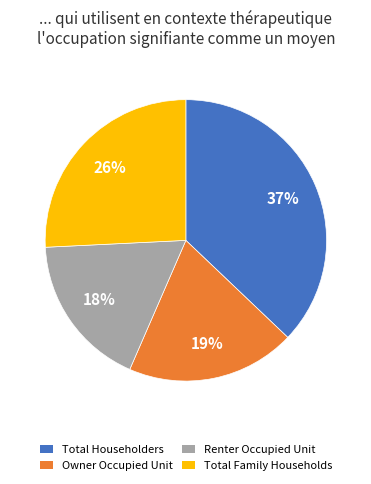

Between Total Family Households and Renter Occupied Unit, which is larger?

Total Family Households